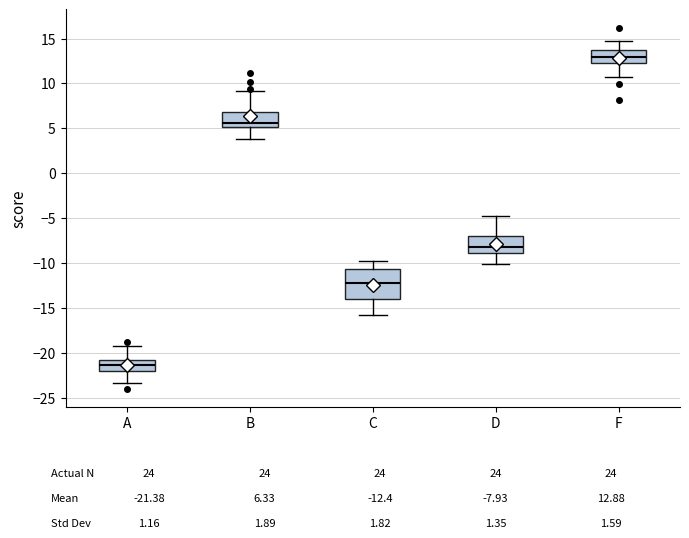

Reading left to right, read every box against the y-axis: the position of its median line, the range the box covers, and the ends of its whiskers. The values are not printed on the chart, so give them approximately, as read against the axis.

A: median -21.5, box -22.0 to -21.0, whiskers -23.5 to -19.0
B: median 5.5, box 5.0 to 7.0, whiskers 4.0 to 9.0
C: median -12.0, box -14.0 to -10.5, whiskers -16.0 to -10.0
D: median -8.0, box -9.0 to -7.0, whiskers -10.0 to -5.0
F: median 13.0, box 12.5 to 13.5, whiskers 10.5 to 15.0